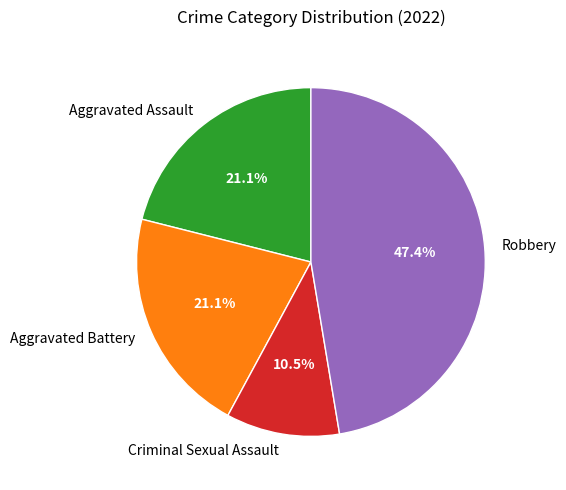

What percentage is NOT represented by Robbery?

52.6%